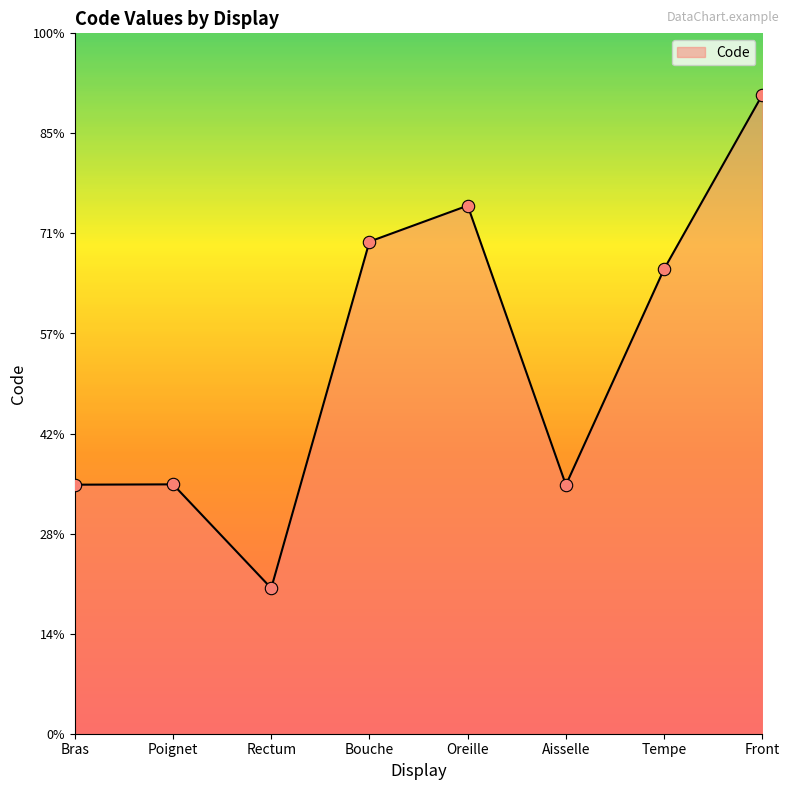

Which has a higher value, Poignet or Aisselle?

Poignet